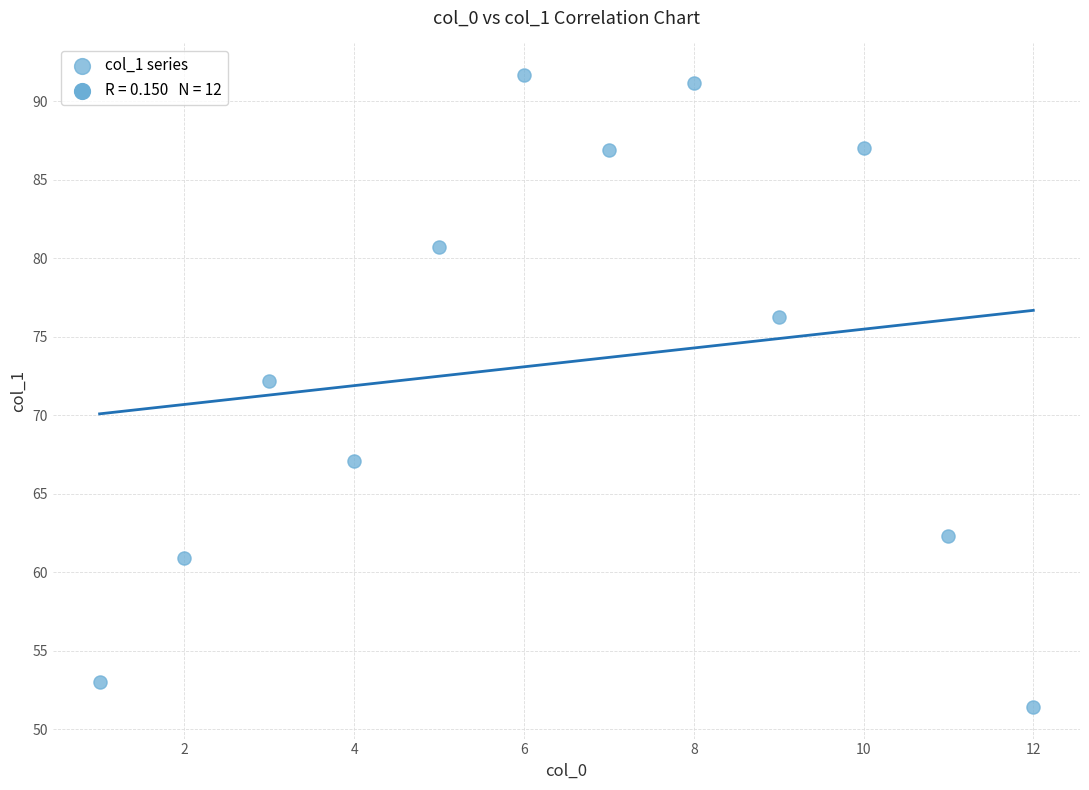

What is the average Y value?

73.4